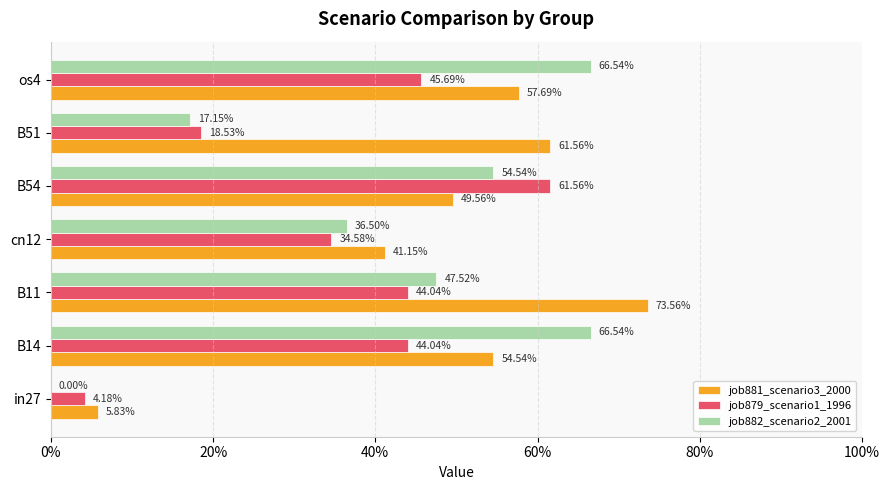

What are all the series names shown in the legend?

job881_scenario3_2000, job879_scenario1_1996, job882_scenario2_2001